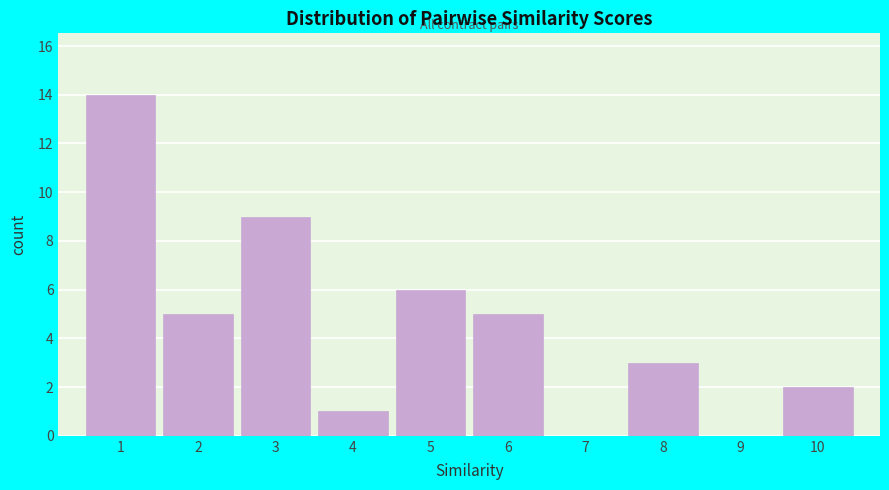

Reading left to right, transcribe this chart: for each bar, give the range it covers on the x-axis and its height. The values are not printed on the chart, so give them approximately, as read against the axis.

0.5 to 1.5: 14
1.5 to 2.5: 5
2.5 to 3.5: 9
3.5 to 4.5: 1
4.5 to 5.5: 6
5.5 to 6.5: 5
6.5 to 7.5: 0
7.5 to 8.5: 3
8.5 to 9.5: 0
9.5 to 10.5: 2